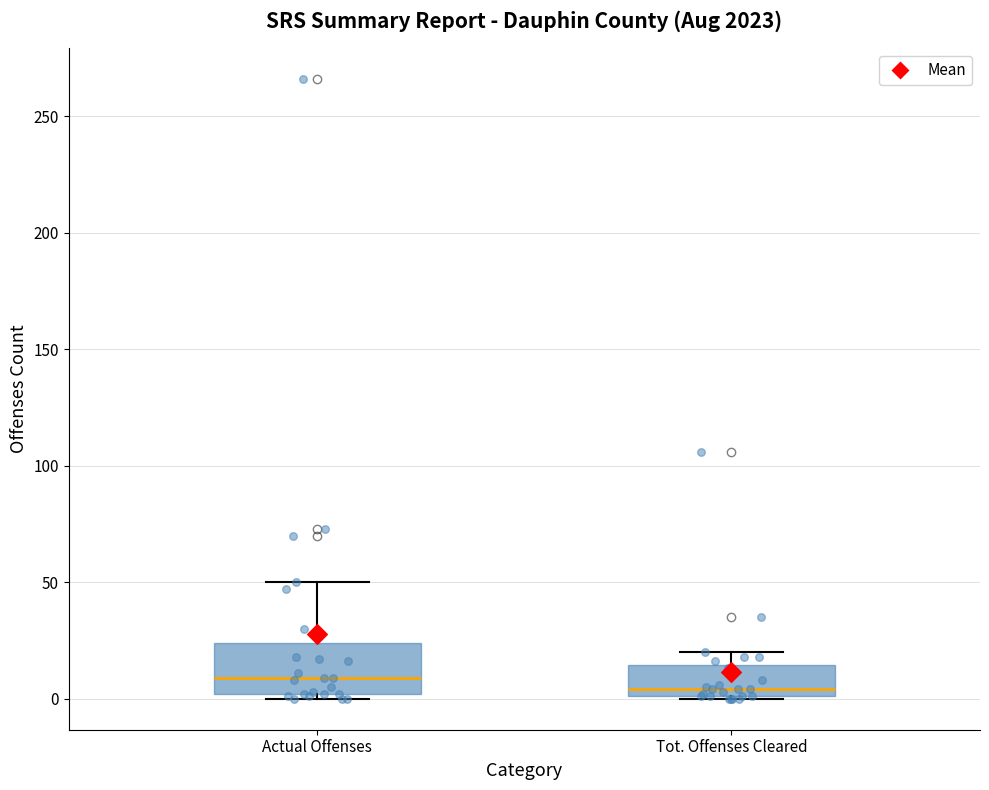

Reading left to right, read every box against the y-axis: the position of its median line, the range the box covers, and the ends of its whiskers. The values are not printed on the chart, so give them approximately, as read against the axis.

Actual Offenses: median 10, box 0 to 25, whiskers 0 (just below the box's lower edge) to 50
Tot. Offenses Cleared: median 5, box 0 to 15, whiskers 0 to 20